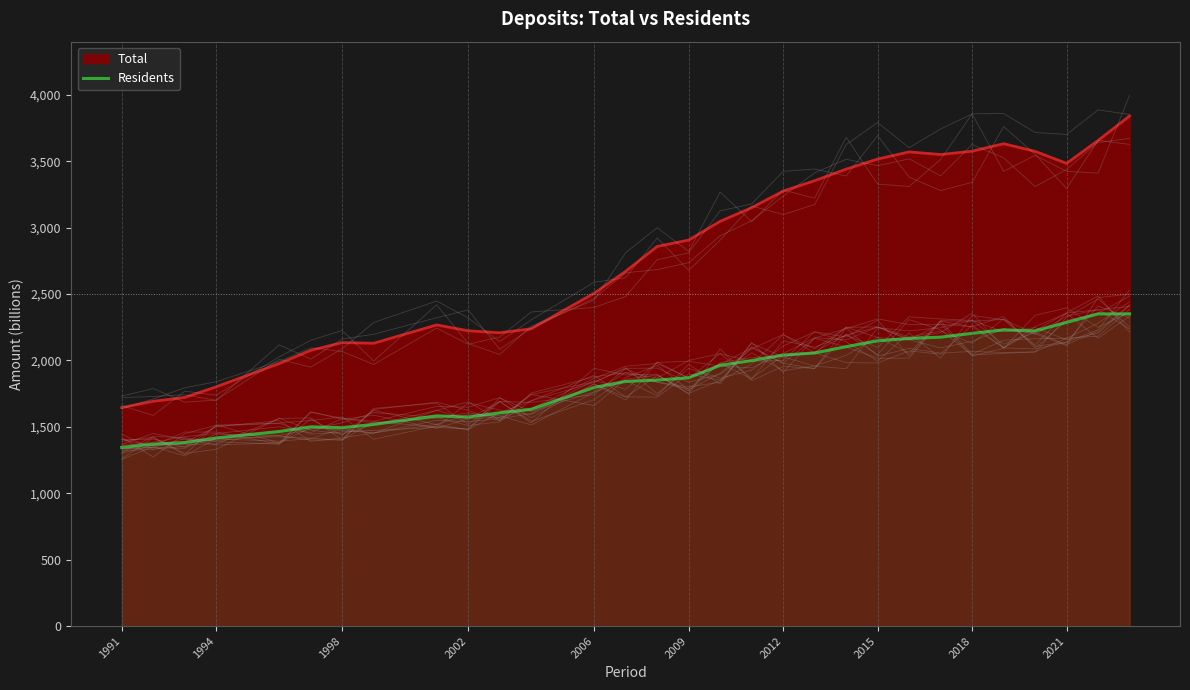

What is the minimum value for Total?

1645.0